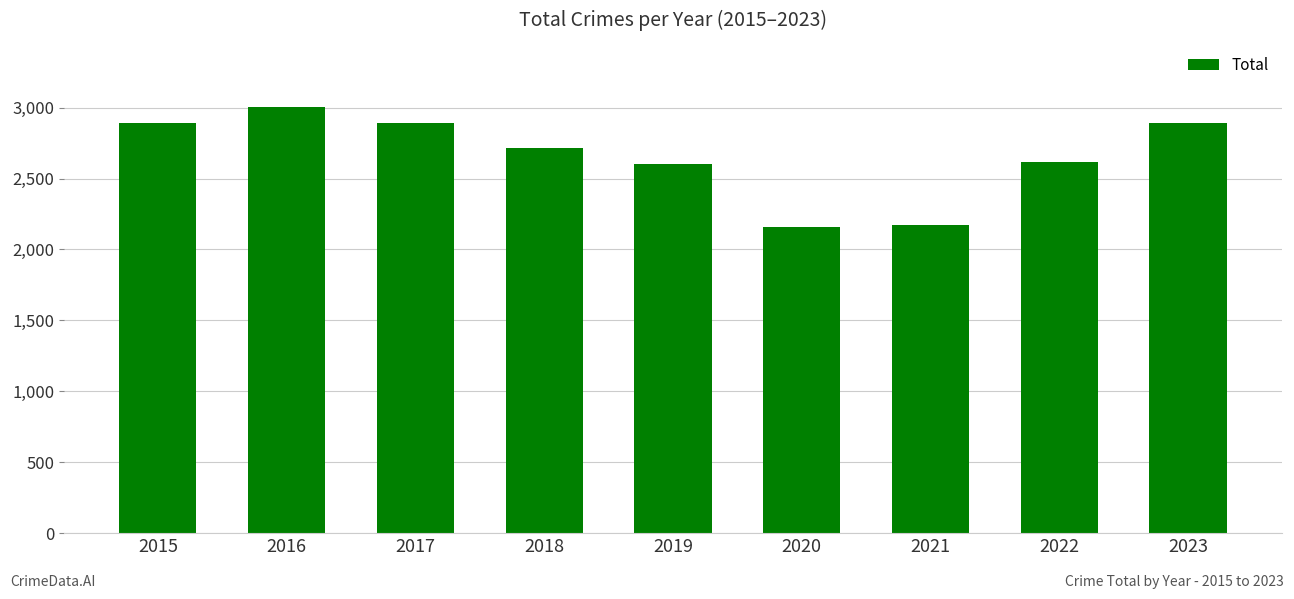

Is it true that the value at 2019 is 2606?

True